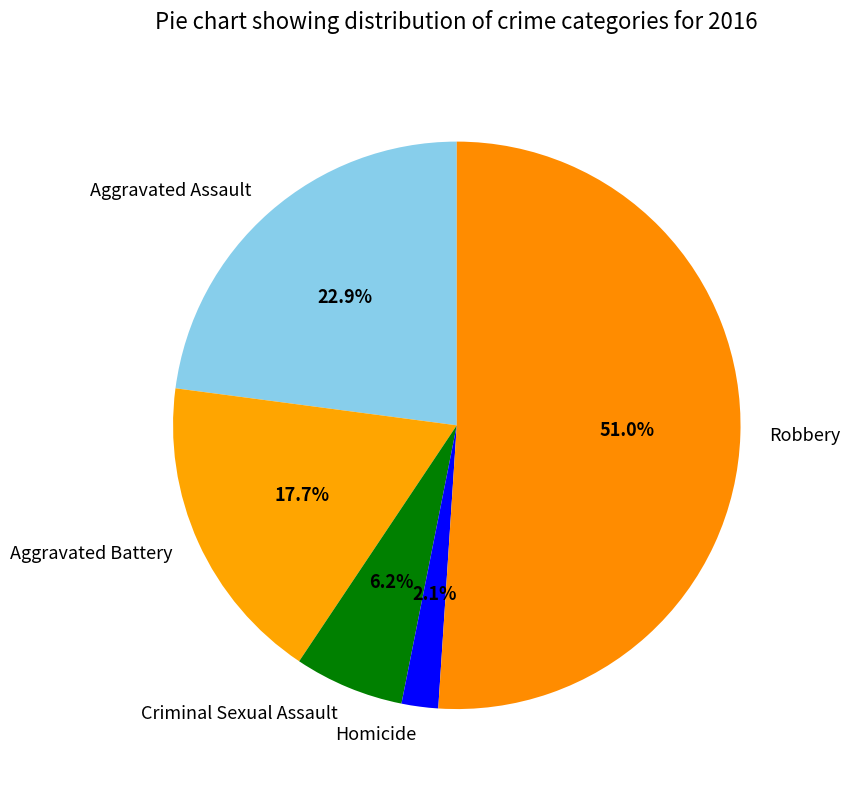

What percentage is NOT represented by Aggravated Assault?

77.1%